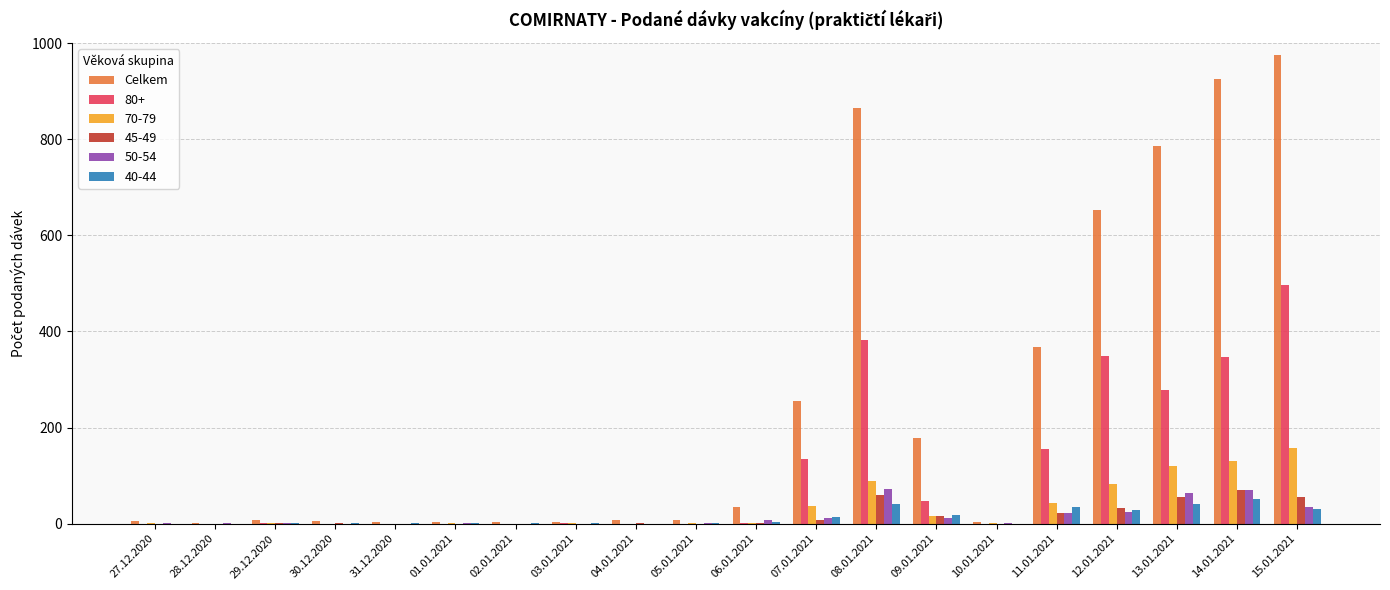

Which series changed the most between 06.01.2021 and 09.01.2021?

Celkem